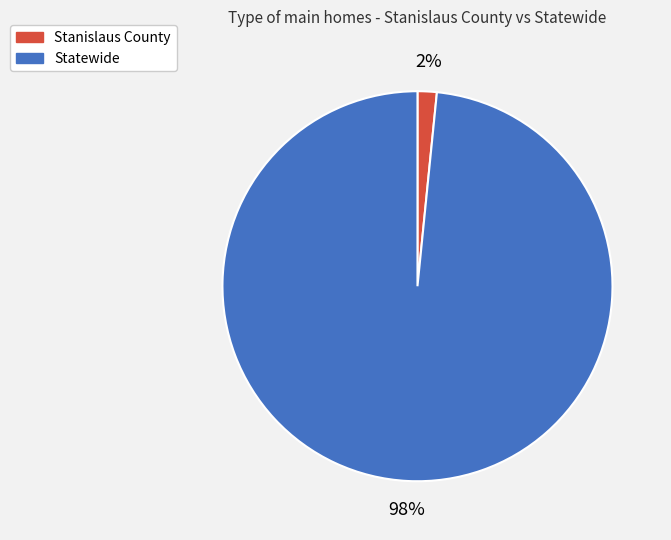

Is the sum of Stanislaus County and Statewide greater than half?

Yes